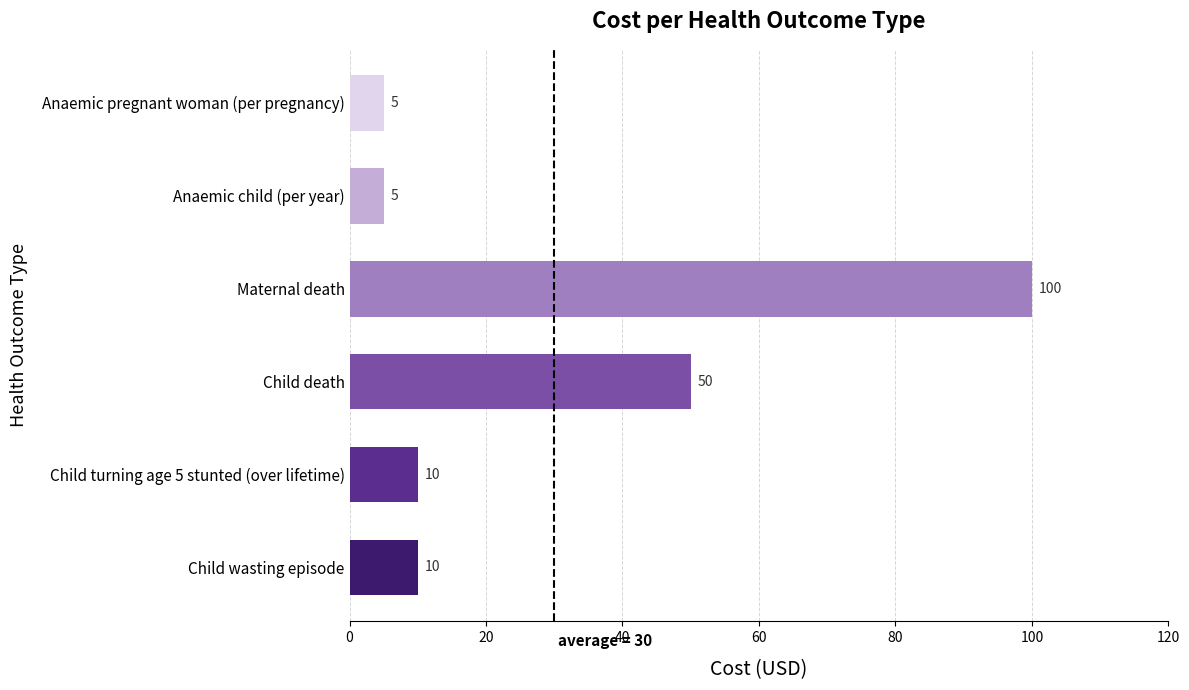

At which label is the value closest to 52?

Child death